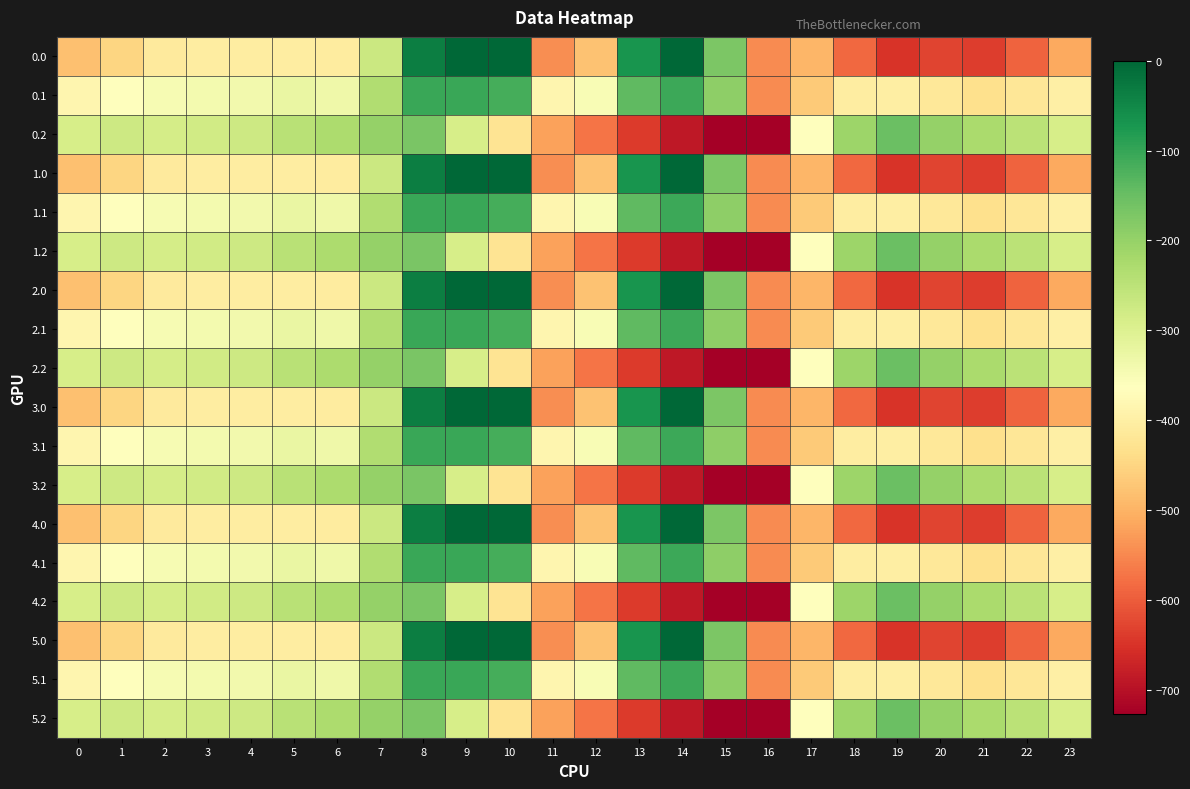

At which category is the sum across all series the highest?

8